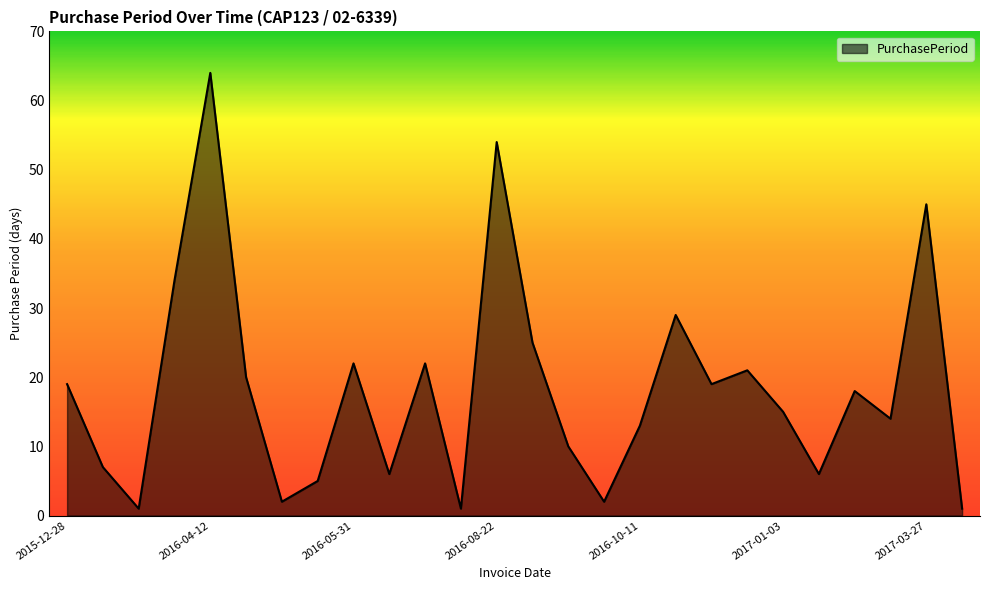

What is the difference between the maximum and minimum values?

63